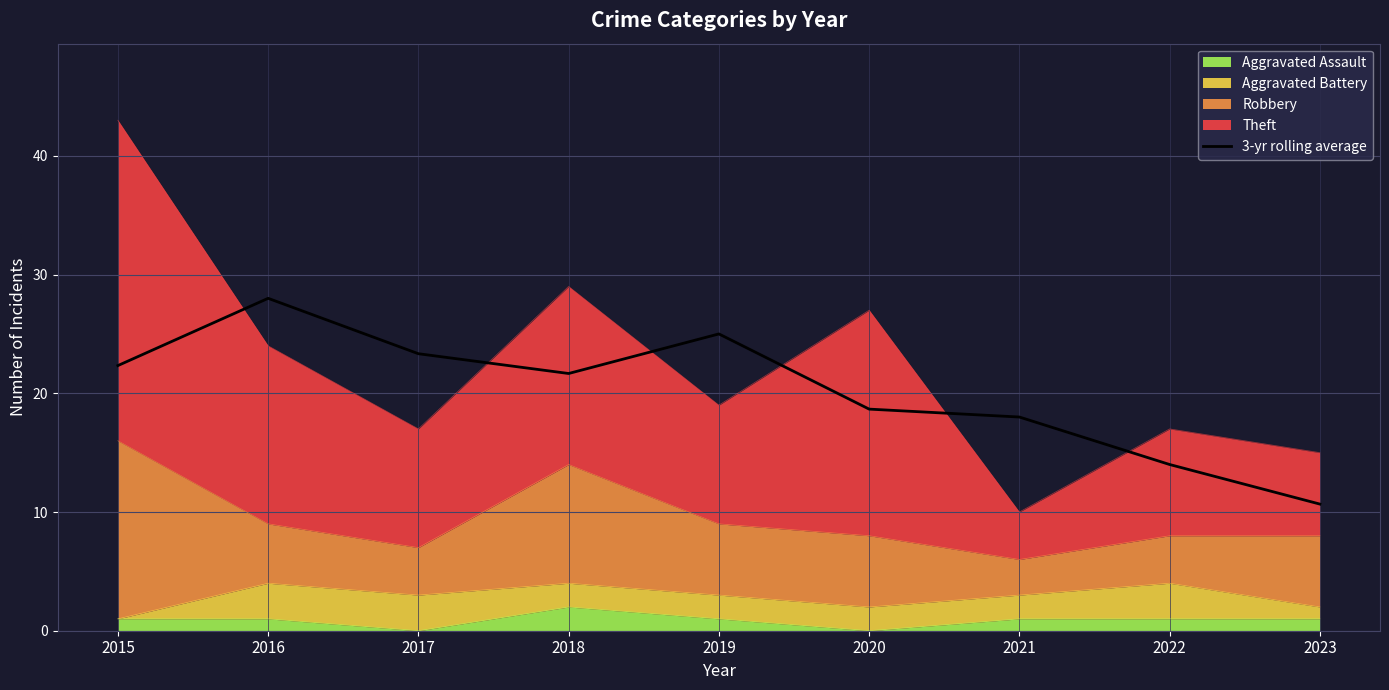

Between 2020 and 2015, which is larger?

2015